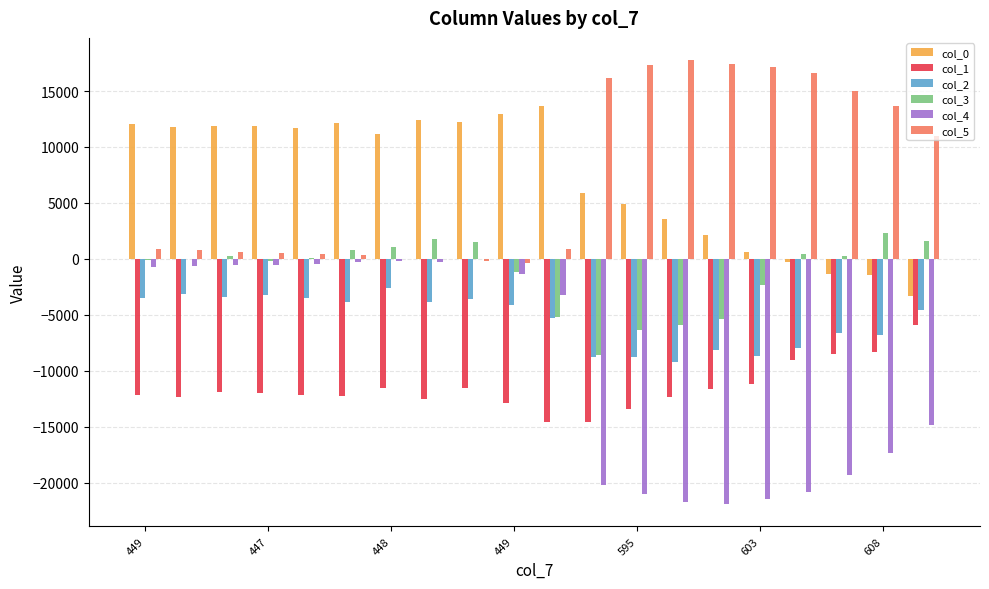

What is the highest value of the col_2 series?

-2592